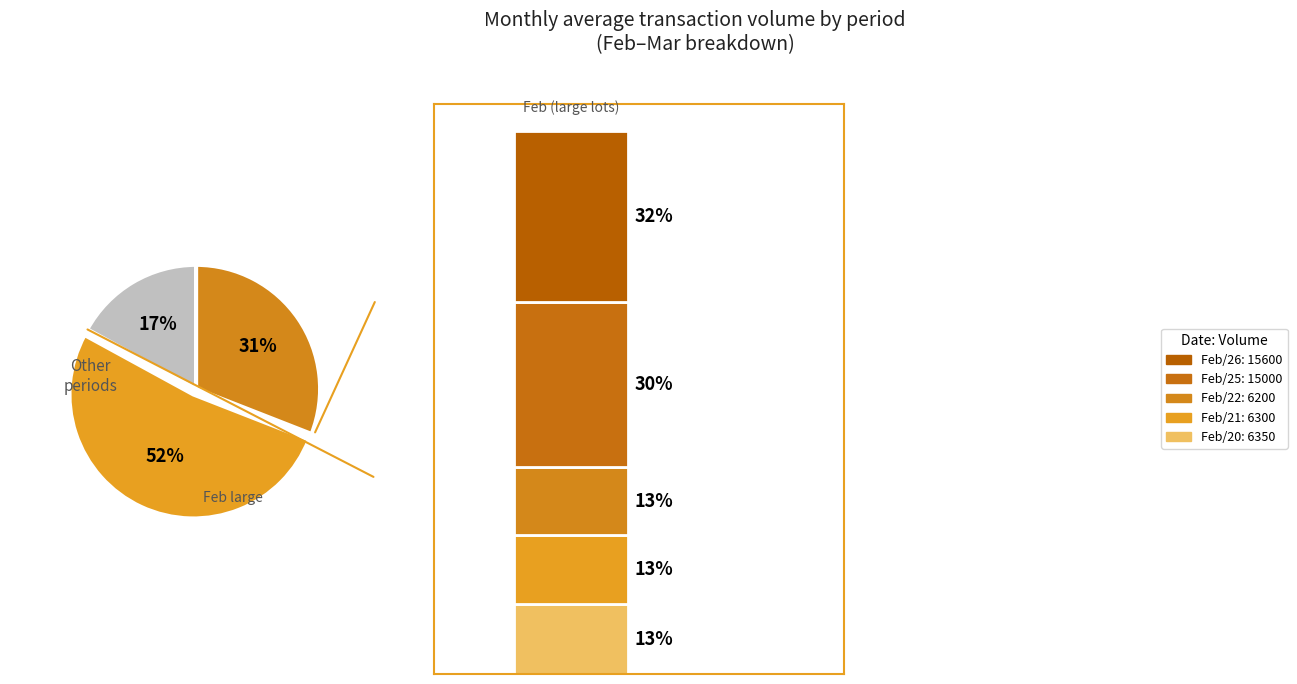

True or false: 102/02/26 accounts for 7% of the total.

False